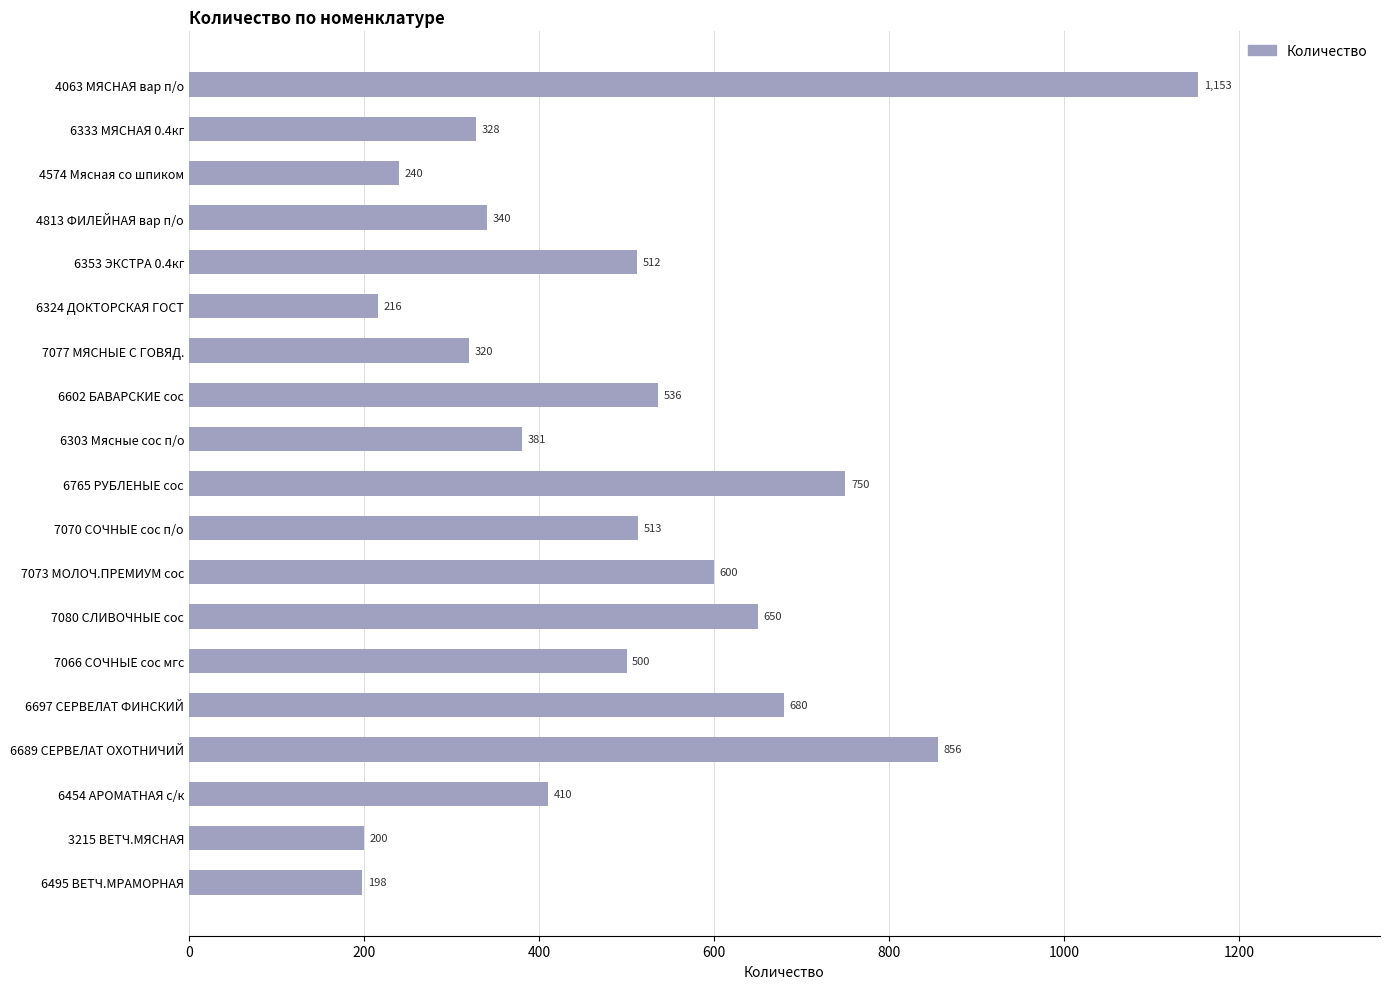

Approximately how many times larger is the value at 4063 МЯСНАЯ вар п/о compared to 7080 СЛИВОЧНЫЕ сос?

1.8